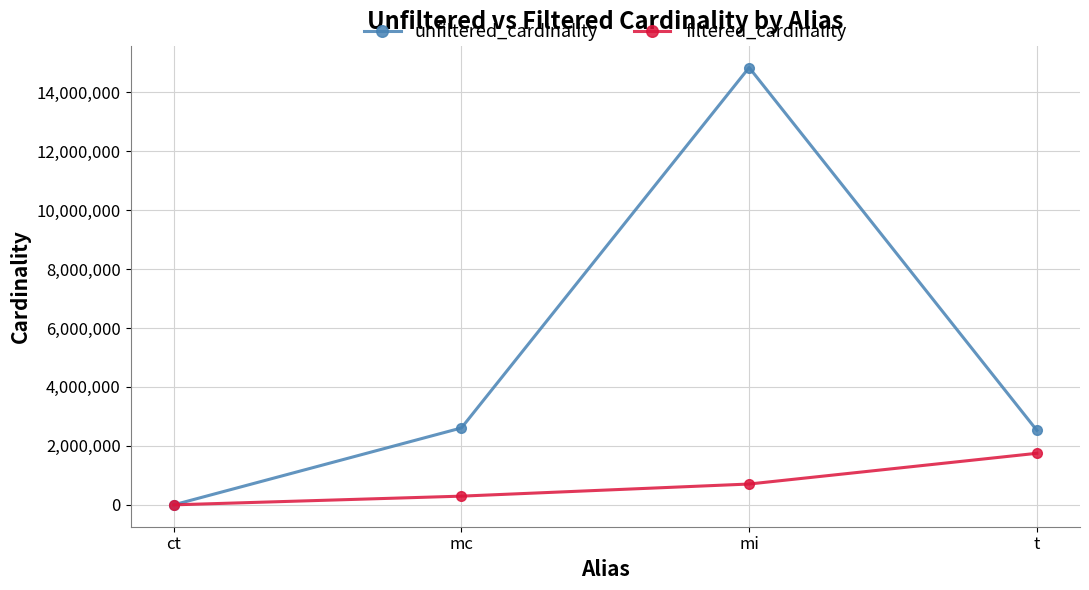

Reading left to right, list all the values displayed in this chart.

unfiltered_cardinality: 4	2609129	14835720	2528312
filtered_cardinality: 1	295628	706674	1749032